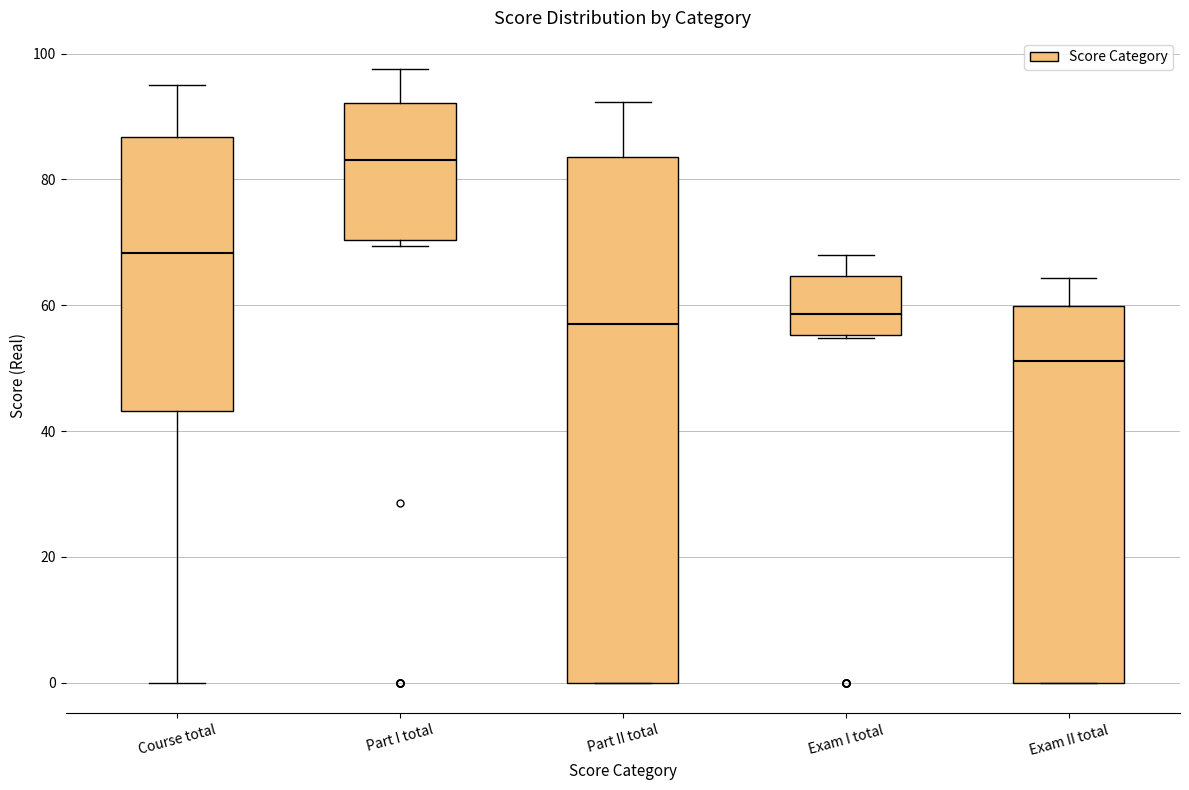

Reading left to right, read every box against the y-axis: the position of its median line, the range the box covers, and the ends of its whiskers. The values are not printed on the chart, so give them approximately, as read against the axis.

Course total: median 68, box 44 to 86, whiskers 0 to 96
Part I total: median 84, box 70 to 92, whiskers 70 (just below the box's lower edge) to 98
Part II total: median 58, box 0 to 84, whiskers 0 to 92
Exam I total: median 58, box 56 to 64, whiskers 54 to 68
Exam II total: median 52, box 0 to 60, whiskers 0 to 64